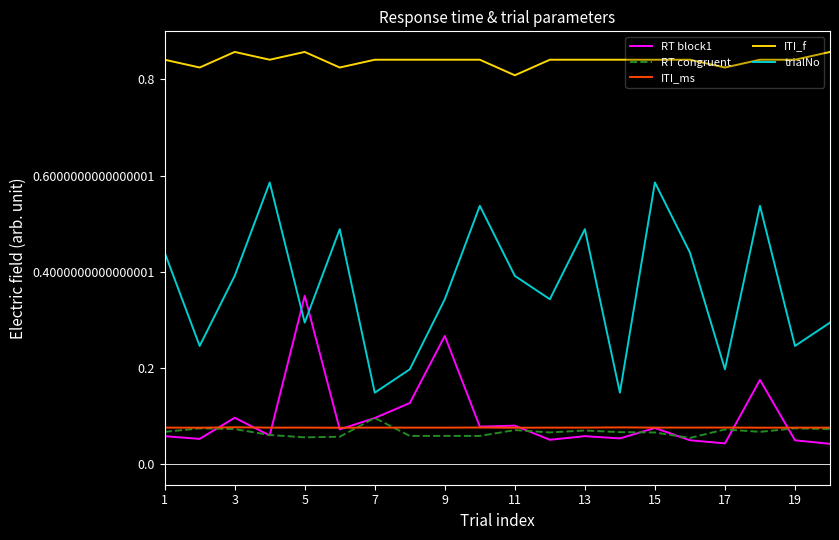

True or false: ITI_f and trialNo cross at least once.

False